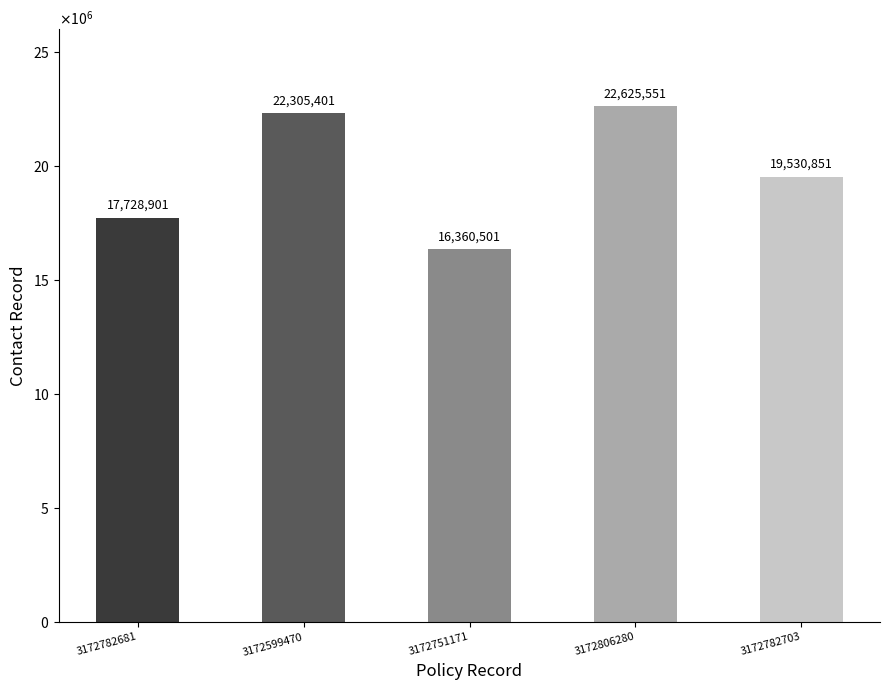

Which label corresponds to the smallest value in the chart?

3172751171